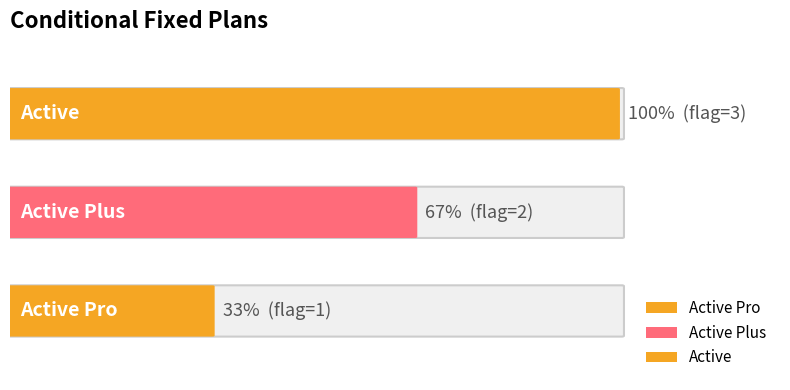

Reading left to right, extract all data points from this chart.

1	2	3